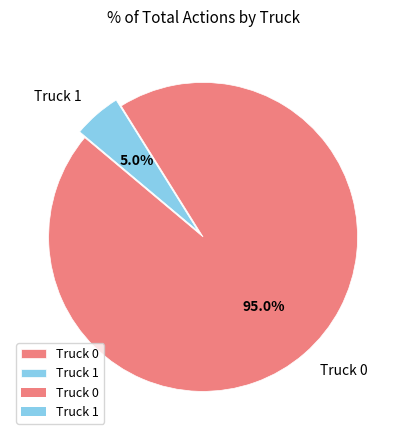

Rank the categories by value from lowest to highest.

Truck 1, Truck 0